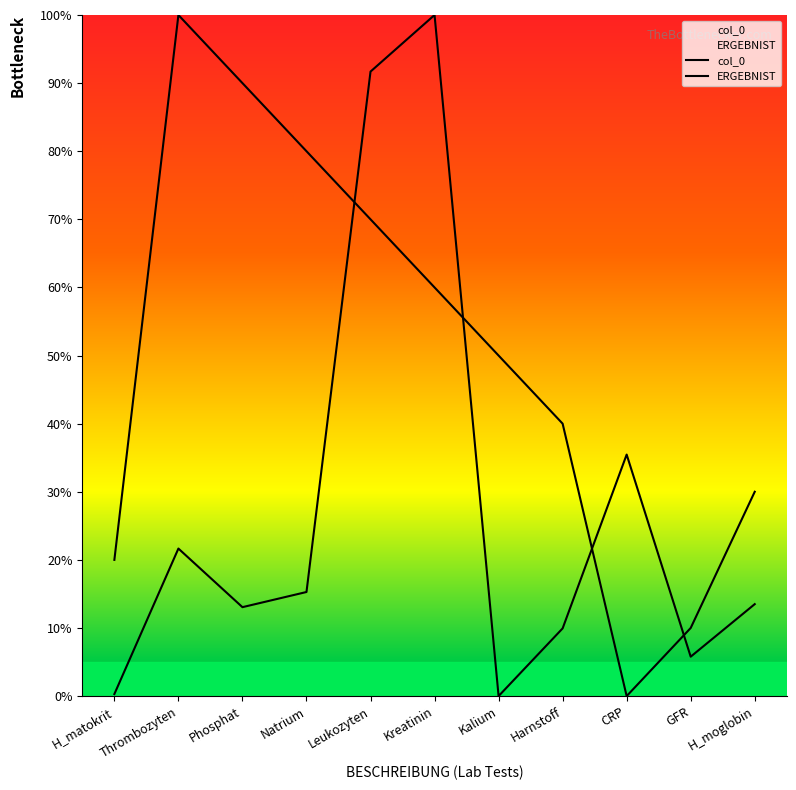

List the series in order of their peak value, highest first.

col_0, ERGEBNIST